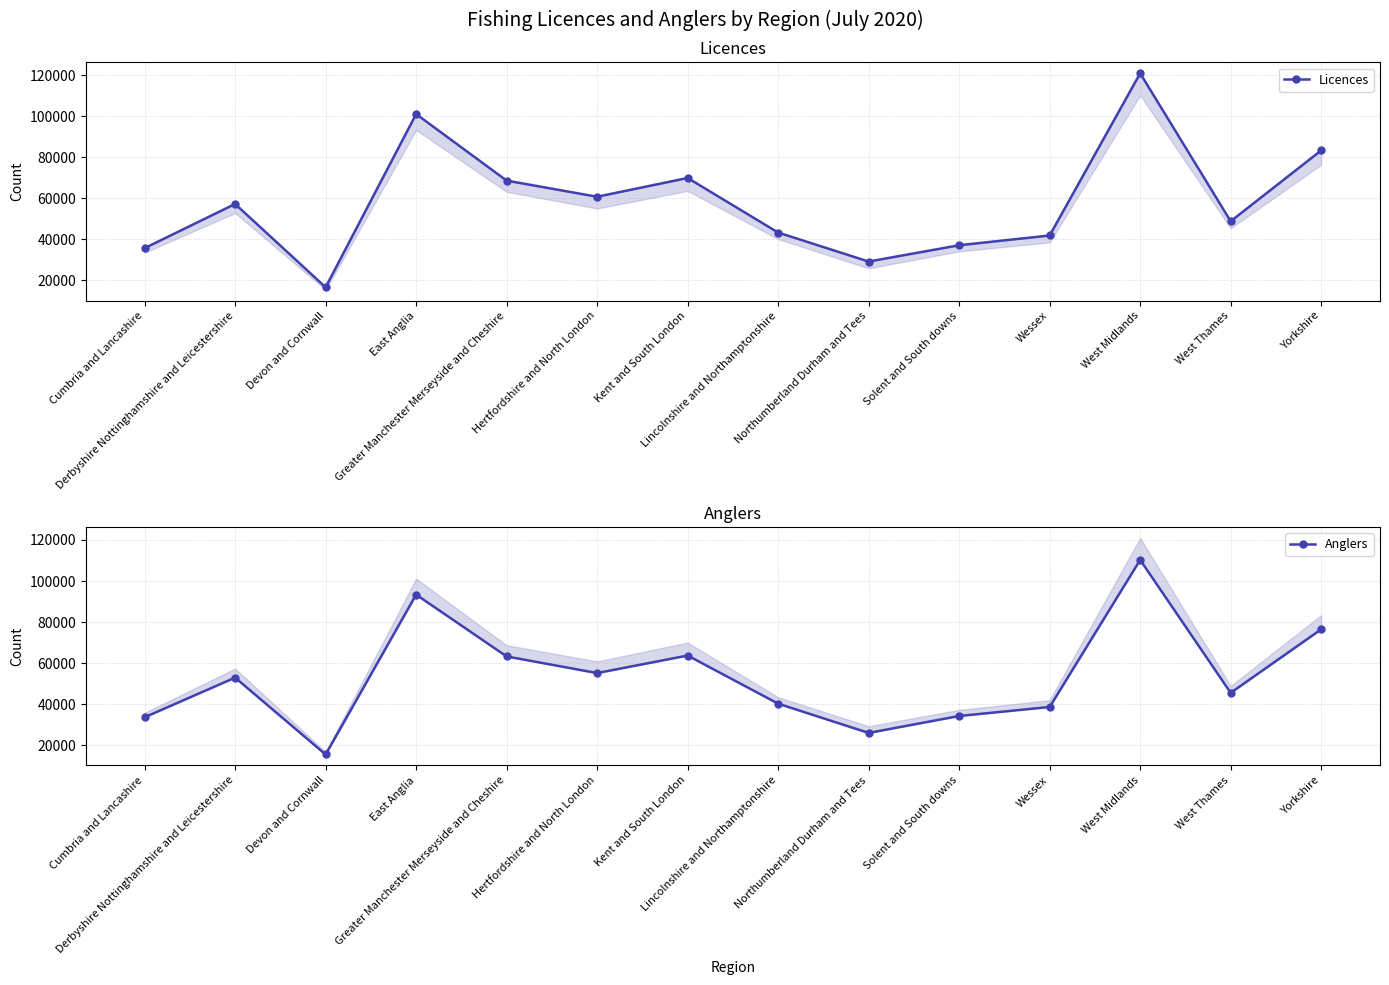

Does the chart have visible grid lines?

Yes